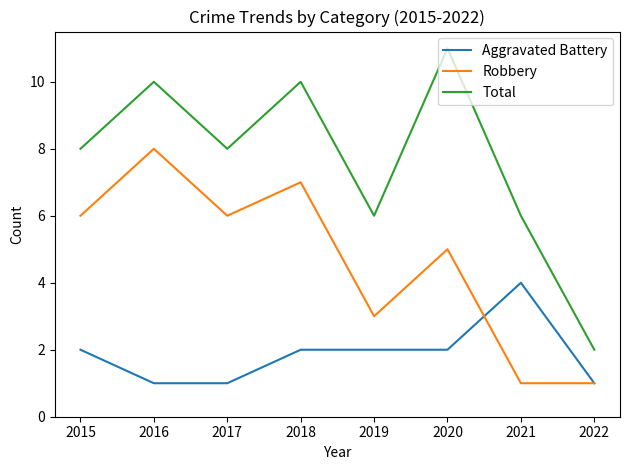

What value does the Total series have at 2016?

10